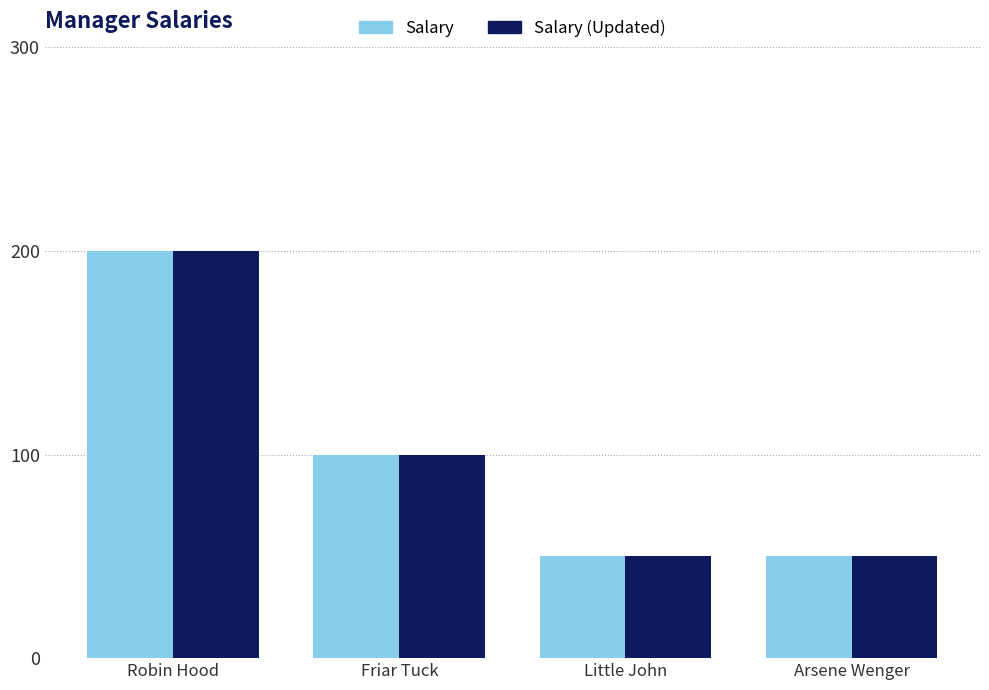

What is the minimum value for Salary?

50